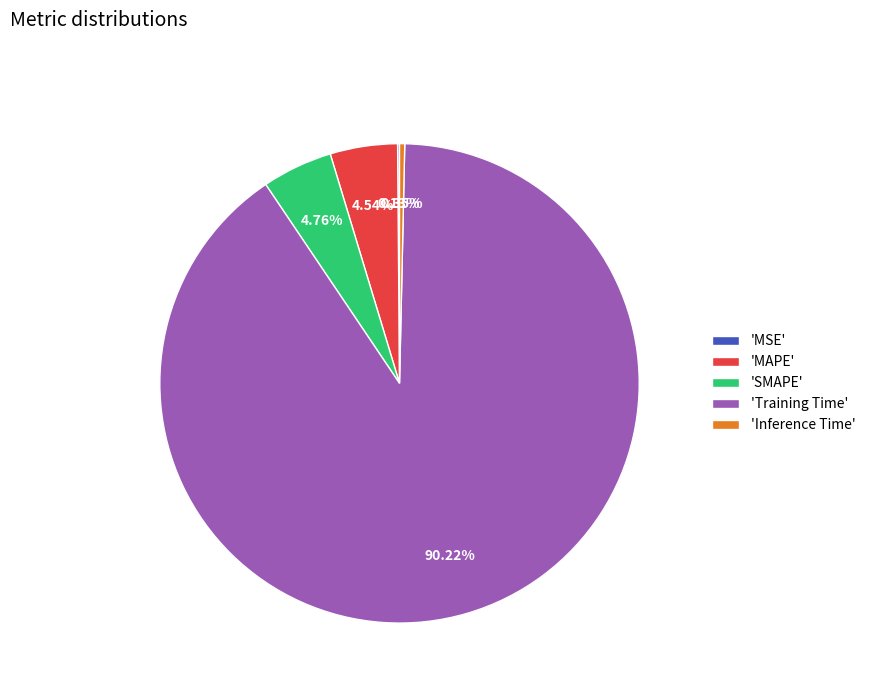

To the nearest percent, what is the difference between the largest and smallest slice percentages?

90%